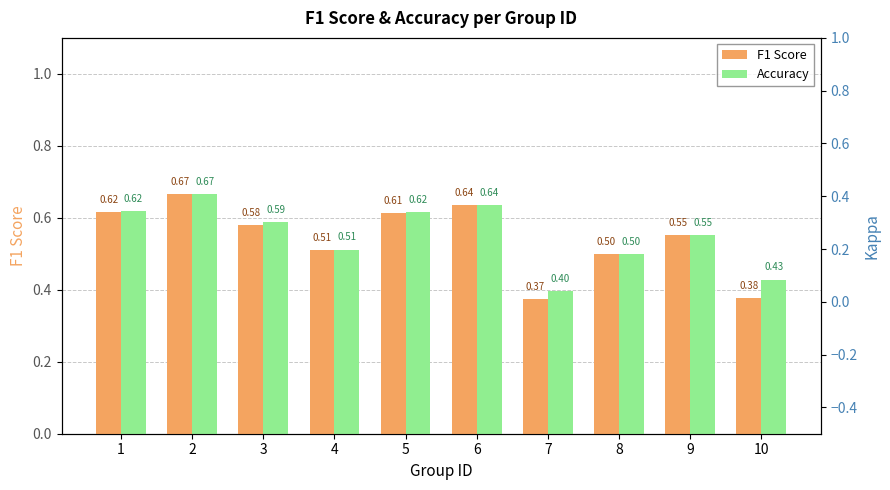

What is the value of the F1 Score bar at the 7th from the left?

0.4